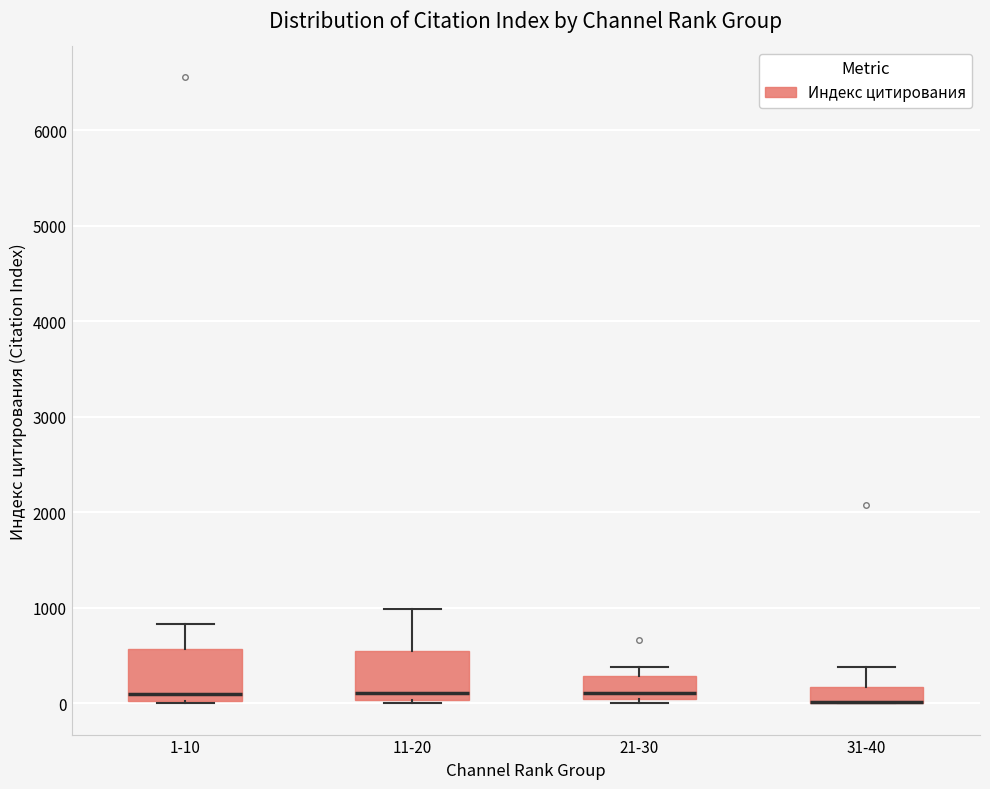

Reading left to right, read every box against the y-axis: the position of its median line, the range the box covers, and the ends of its whiskers. The values are not printed on the chart, so give them approximately, as read against the axis.

1-10: median 100, box 0 to 600, whiskers 0 to 800
11-20: median 100, box 0 to 500, whiskers 0 (just below the box's lower edge) to 1000
21-30: median 100, box 0 to 300, whiskers 0 (just below the box's lower edge) to 400
31-40: median 0 (drawn on the box's lower edge), box 0 to 200, whiskers 0 to 400